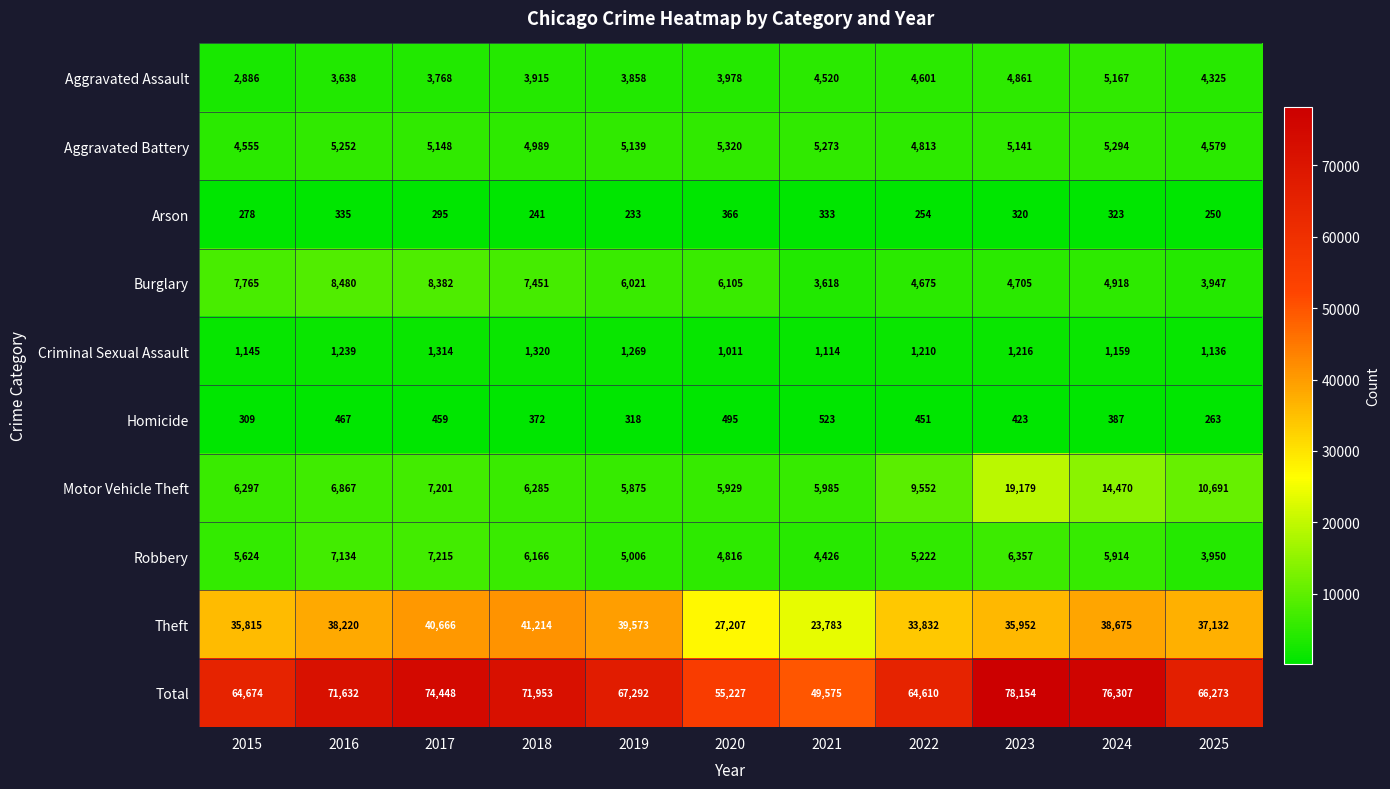

The value of Criminal Sexual Assault at 2019 is 2034. True or false?

False